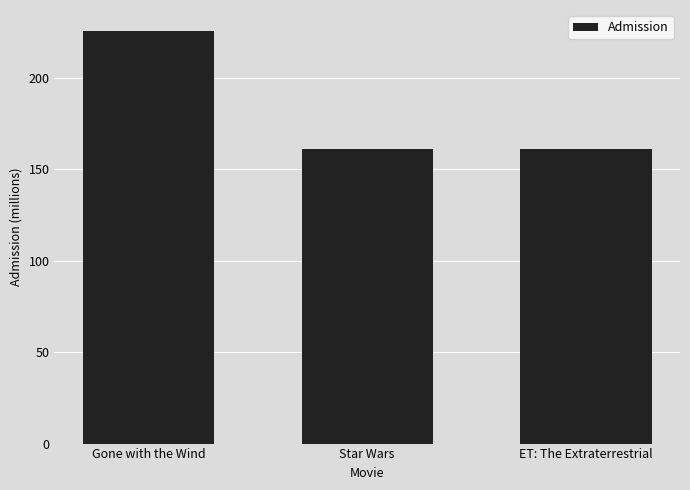

What is the approximate value at ET: The Extraterrestrial?

161.0